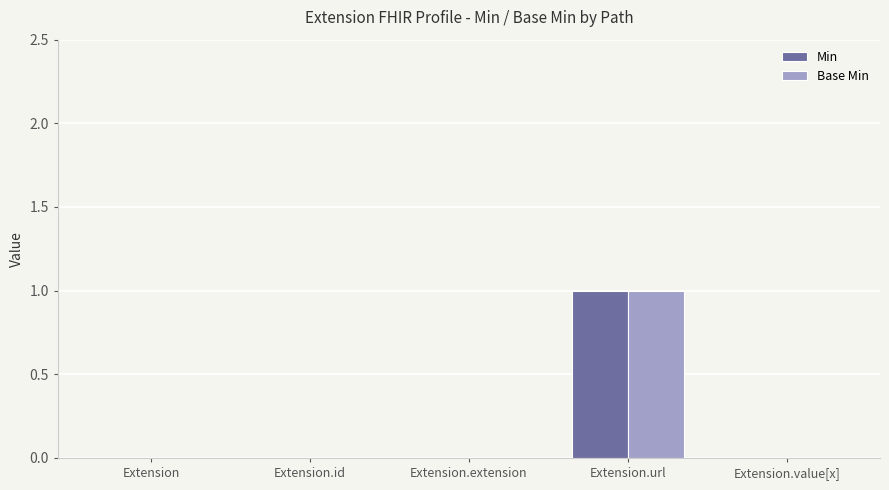

At which category is the sum across all series the highest?

Extension.url